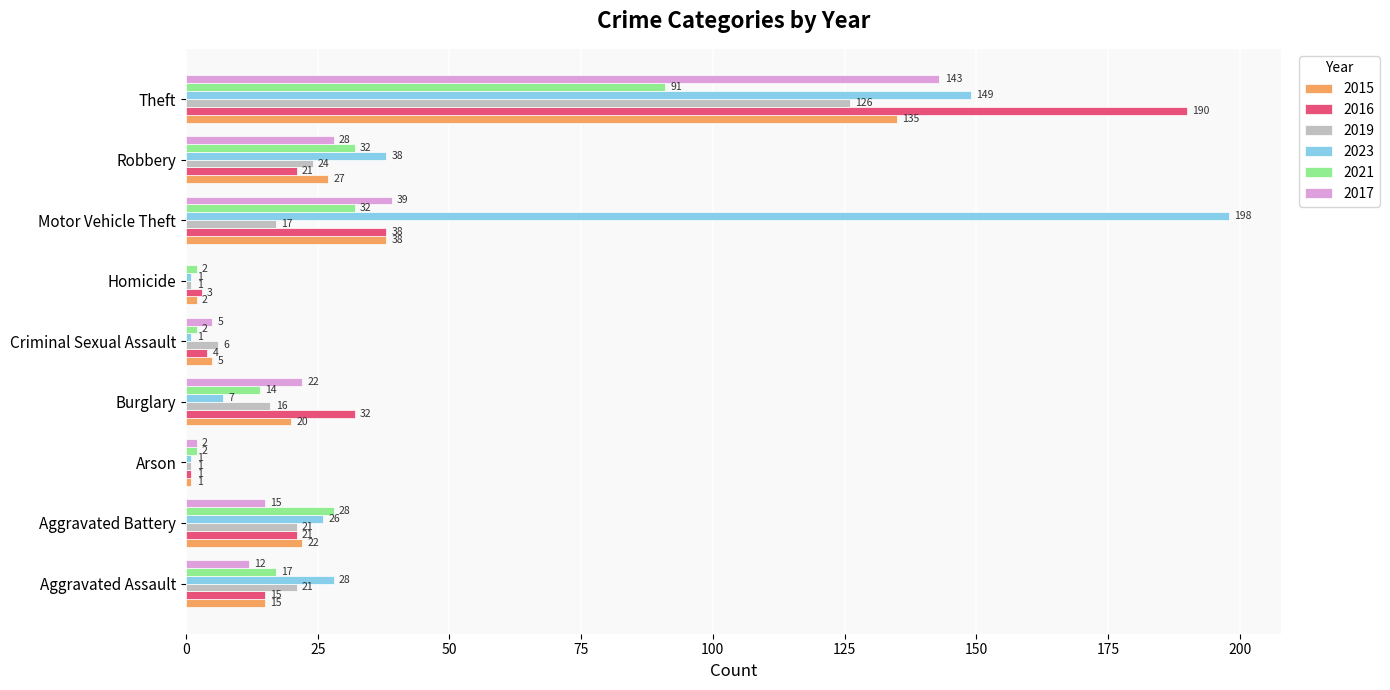

What are all the series names shown in the legend?

2015, 2016, 2019, 2023, 2021, 2017